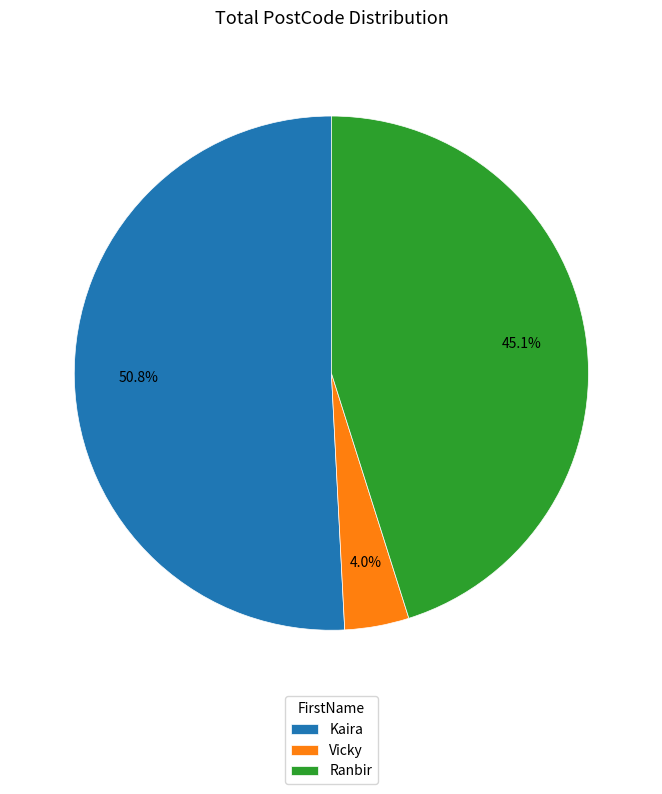

Between Vicky and Kaira, which is larger?

Kaira